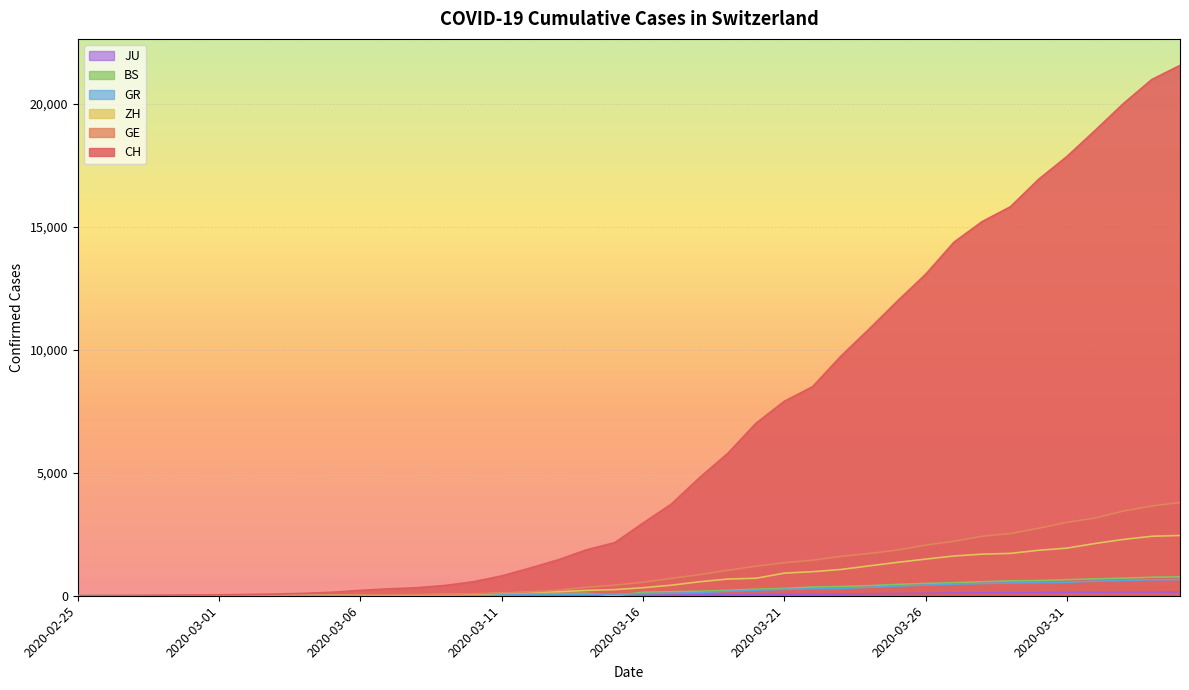

Is the value of ZH at 2020-02-27 greater than the value of BS at 2020-03-21?

No